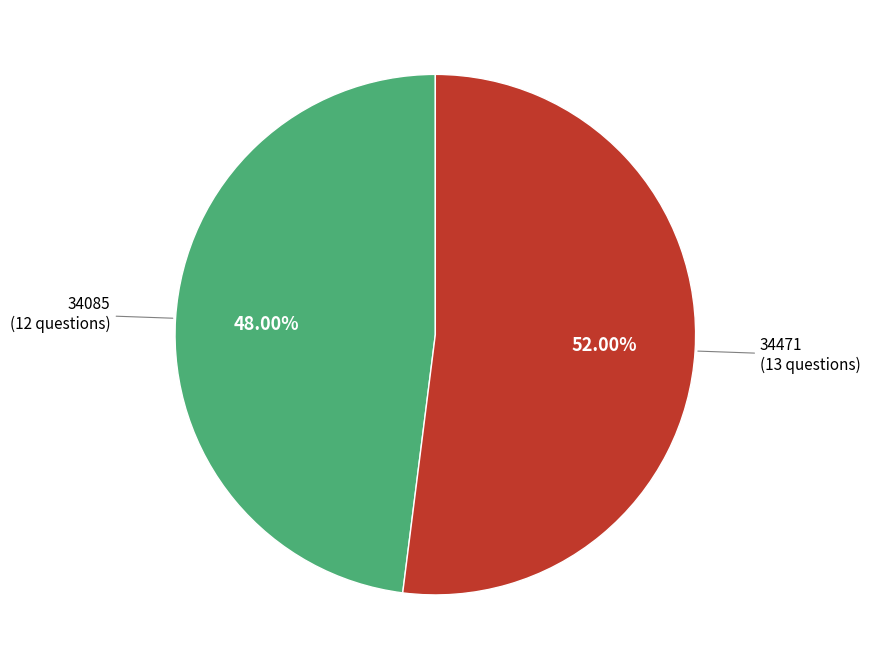

Is there a majority slice in this chart?

Yes